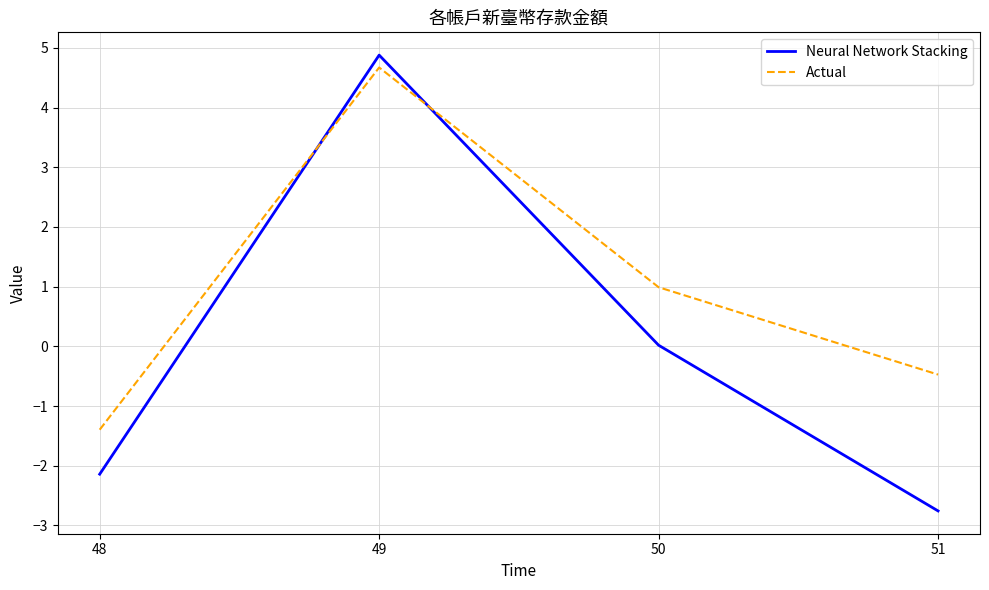

Is the value of Neural Network Stacking at 50 greater than the value of Actual at 48?

Yes